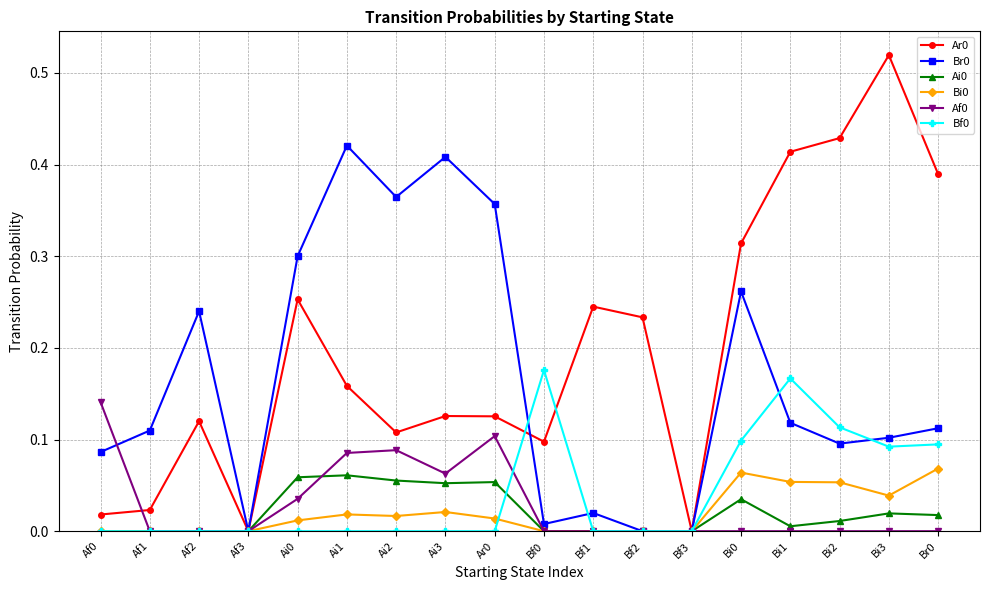

Count the Bi0 values in the range 0 to 1.

18